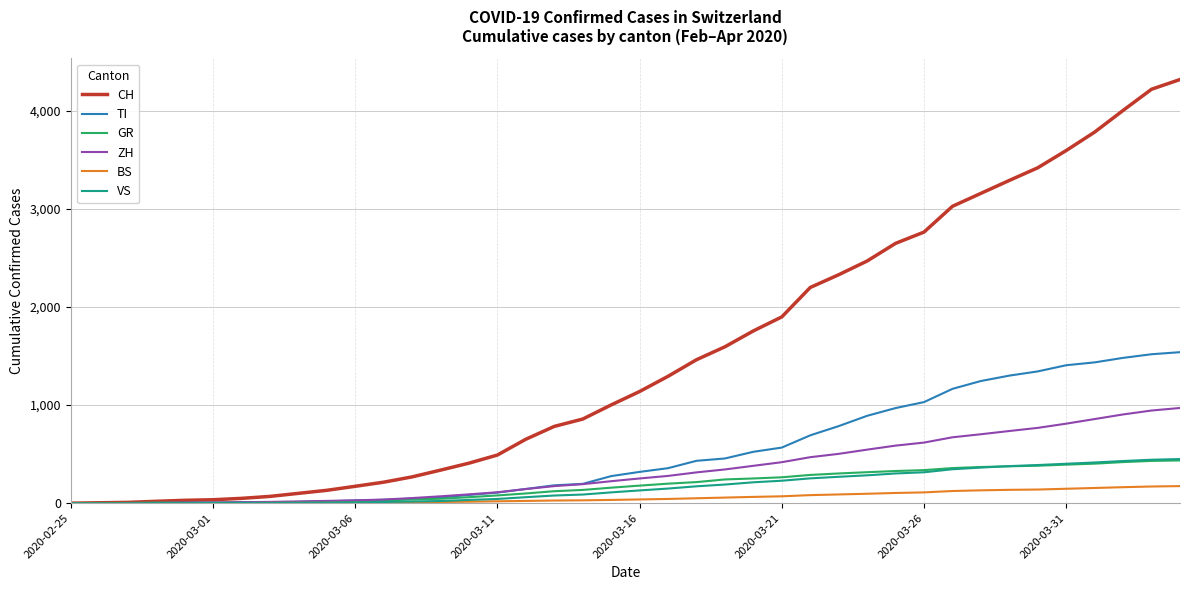

Which series has the widest spread of values?

CH